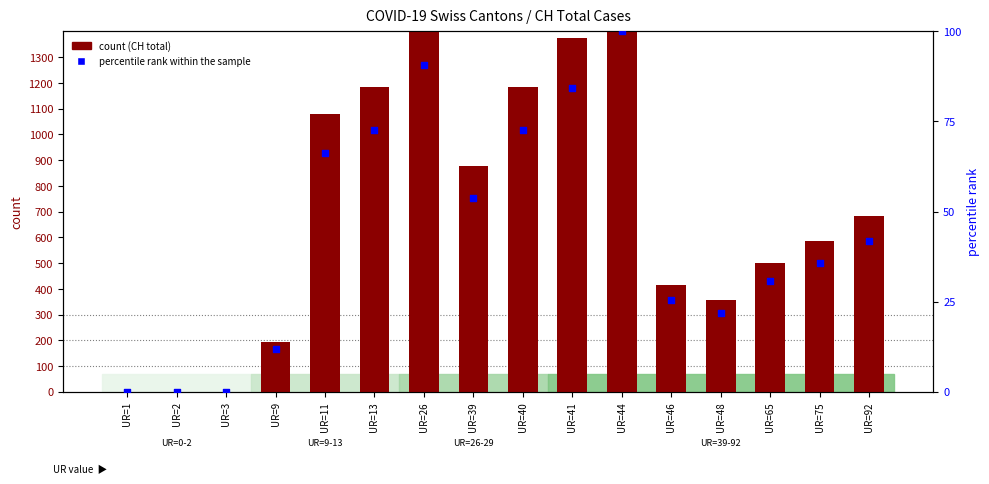

Which series has the widest spread of Y values?

count